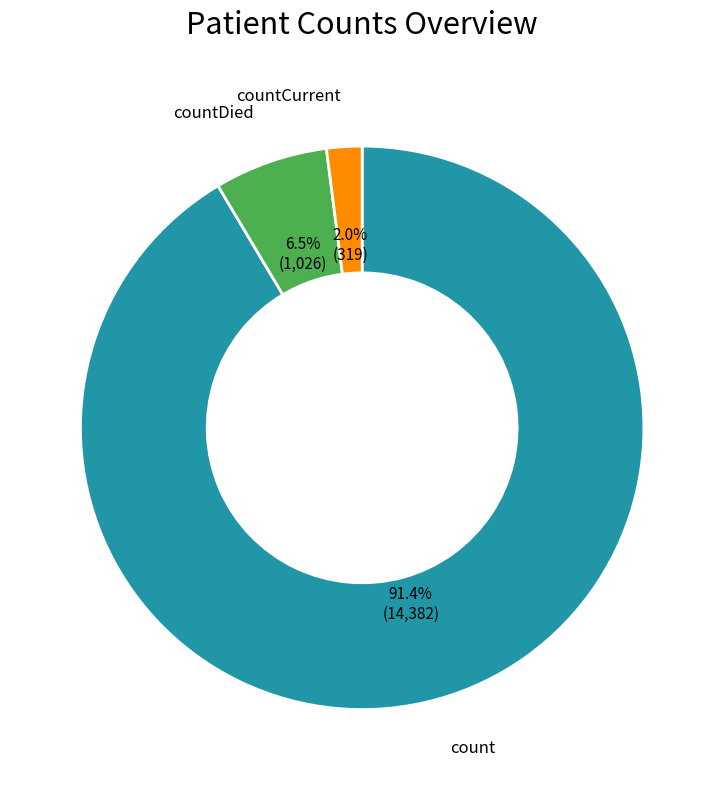

Is there a majority slice in this chart?

Yes